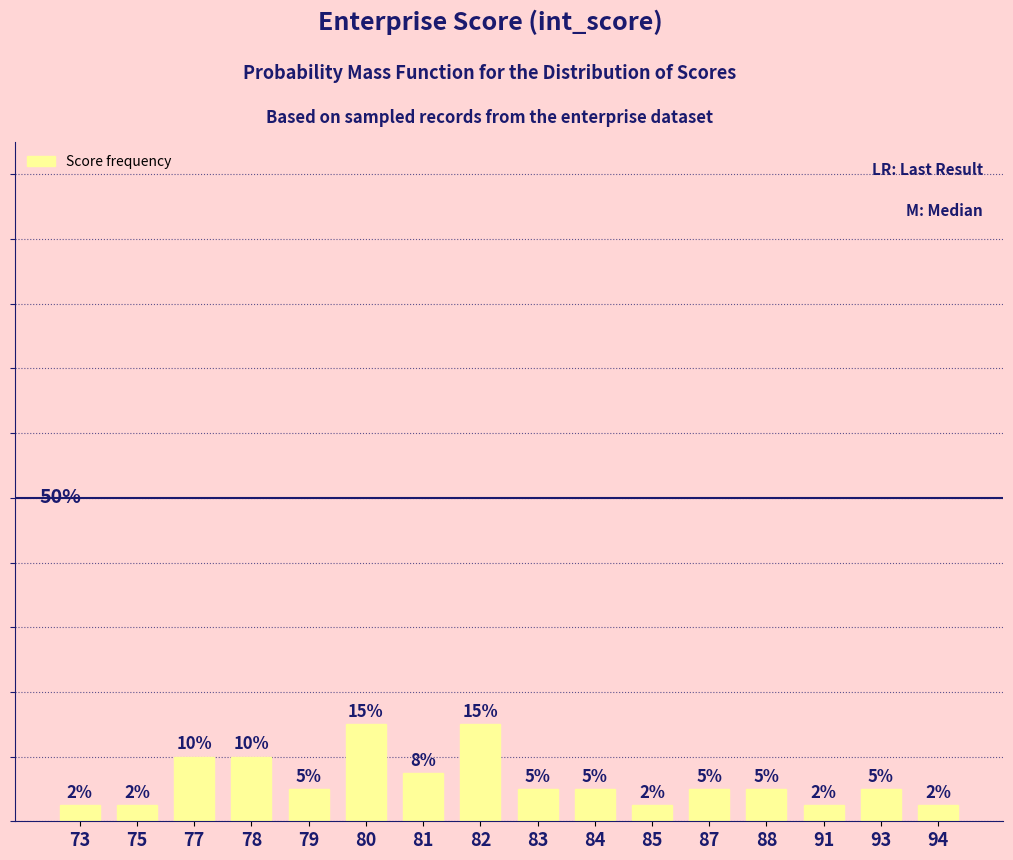

The chart shows a value of 5.0 at 84. True or false?

True